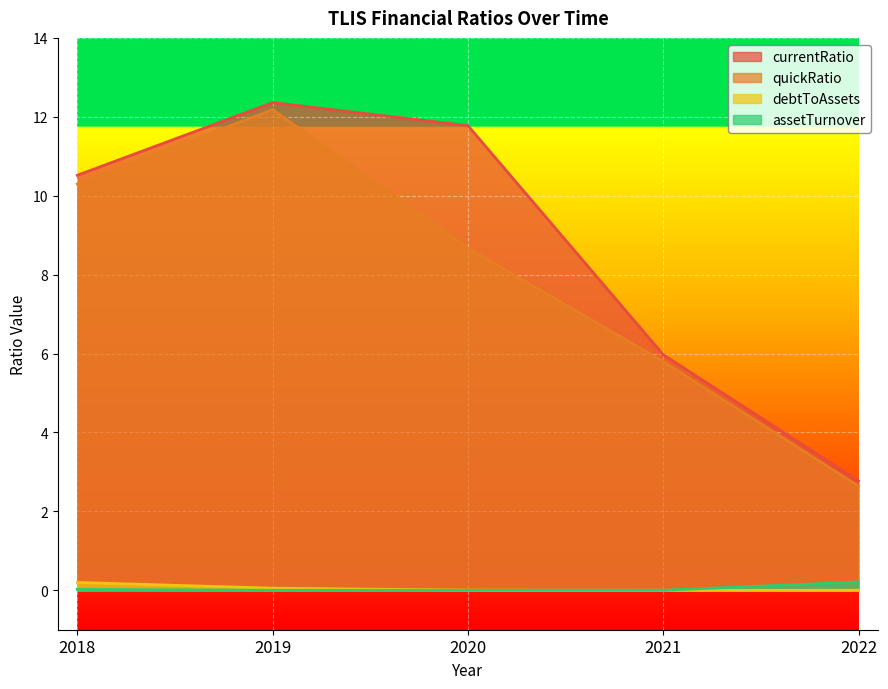

Reading left to right, transcribe all the data shown in this chart.

currentRatio: 2018=10.5	2019=12.4	2020=11.8	2021=6.0	2022=2.8
quickRatio: 2018=10.3	2019=12.2	2020=8.7	2021=5.8	2022=2.6
debtToAssets: 2018=0.2	2019=0.1	2020=0.0	2021=0.0	2022=0.0
assetTurnover: 2018=0.0	2019=0.0	2020=0.0	2021=0.0	2022=0.2